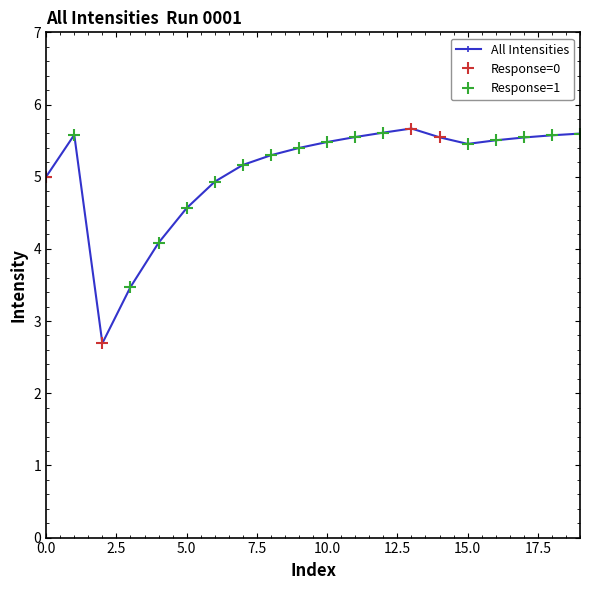

Count the number of values greater than 5.

14